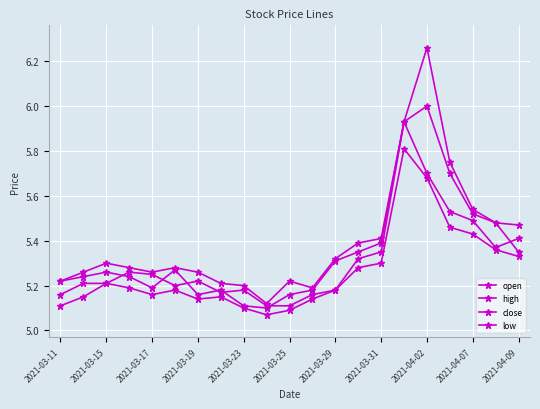

Does the chart have visible grid lines?

Yes